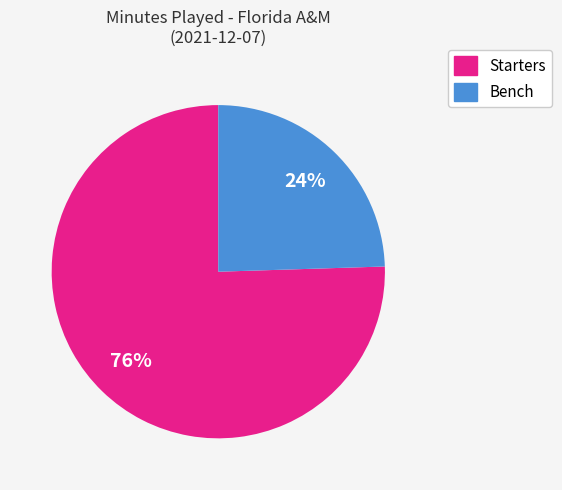

To the nearest percent, what is the average slice percentage?

50%